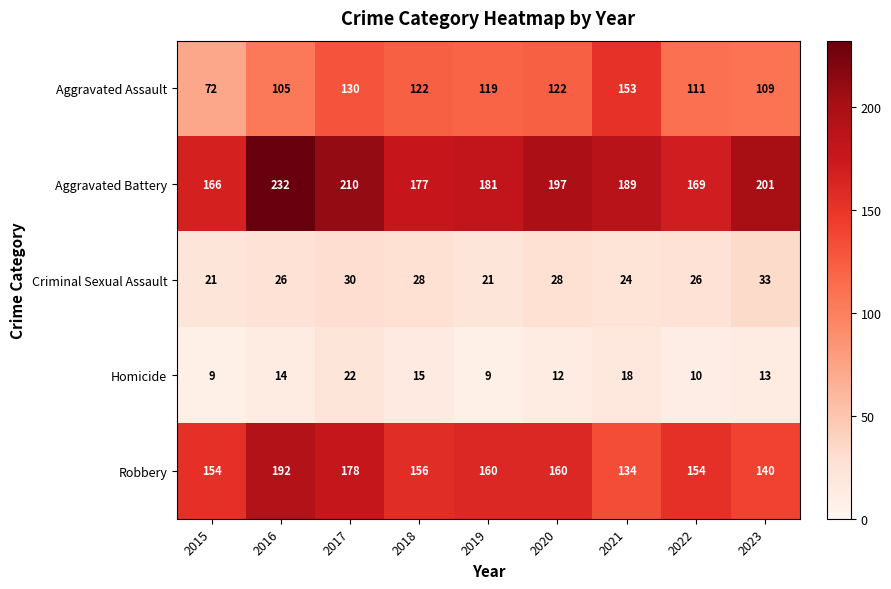

What is the approximate value of Aggravated Battery at 2017?

210